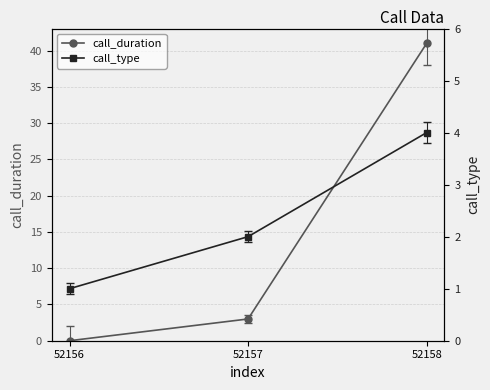

List the series in order of their overall mean, lowest first.

call_type, call_duration